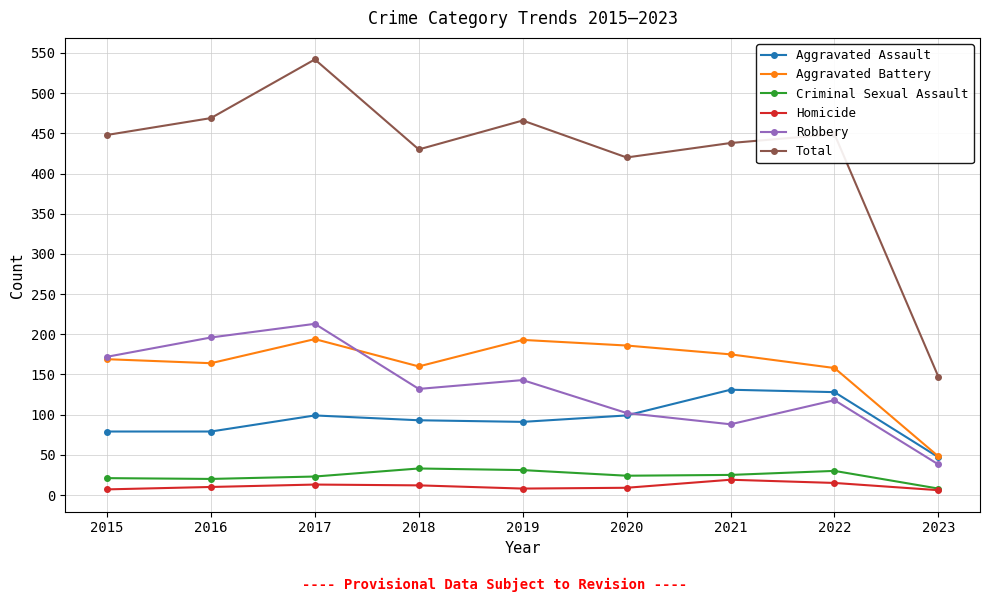

Rank the series by their maximum value, from highest to lowest.

Total, Robbery, Aggravated Battery, Aggravated Assault, Criminal Sexual Assault, Homicide